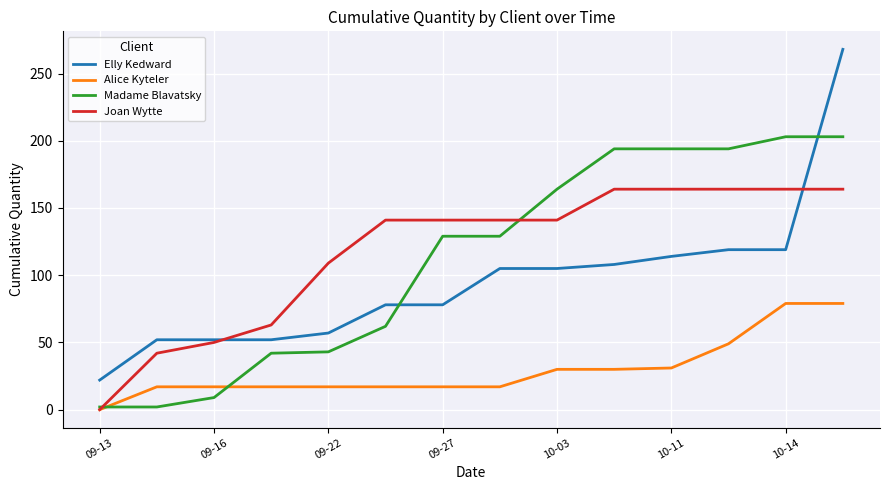

What are all the series names shown in the legend?

Elly Kedward, Alice Kyteler, Madame Blavatsky, Joan Wytte